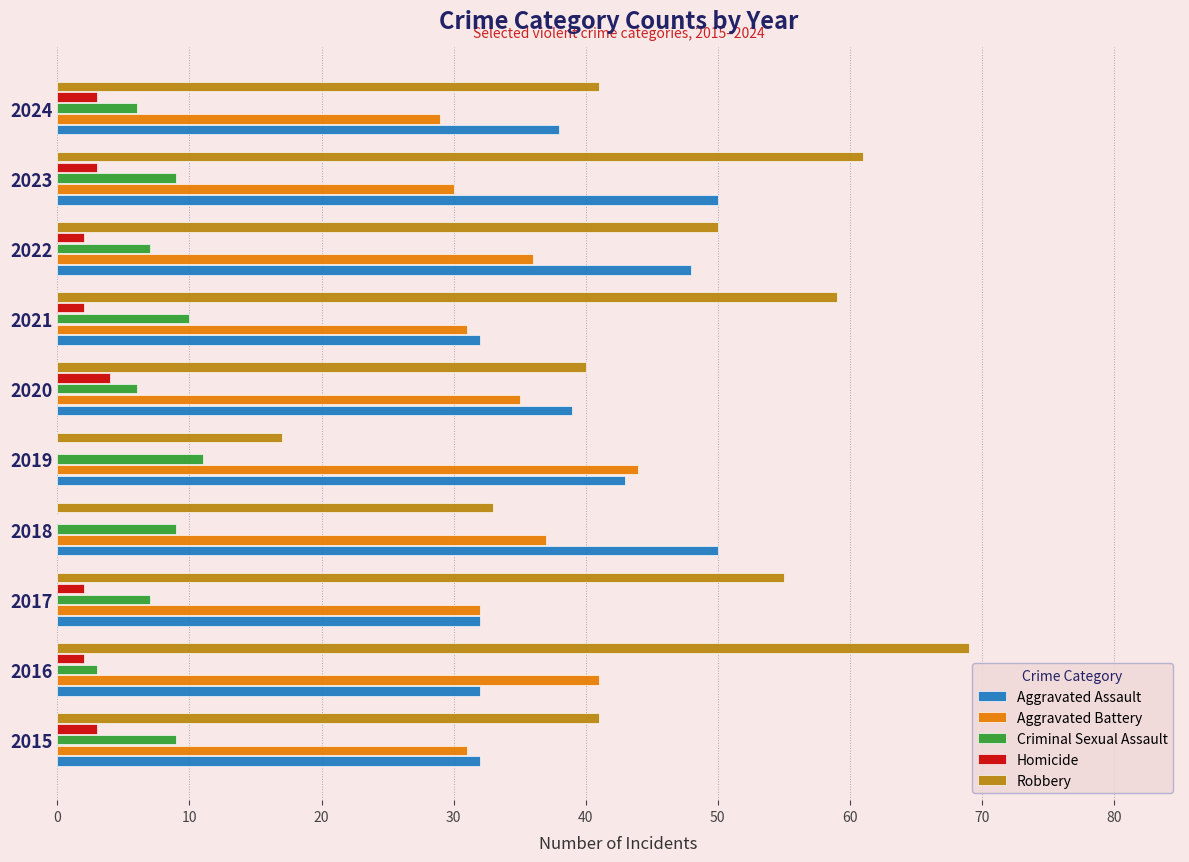

The value of Aggravated Assault at 2024 is 38. True or false?

True